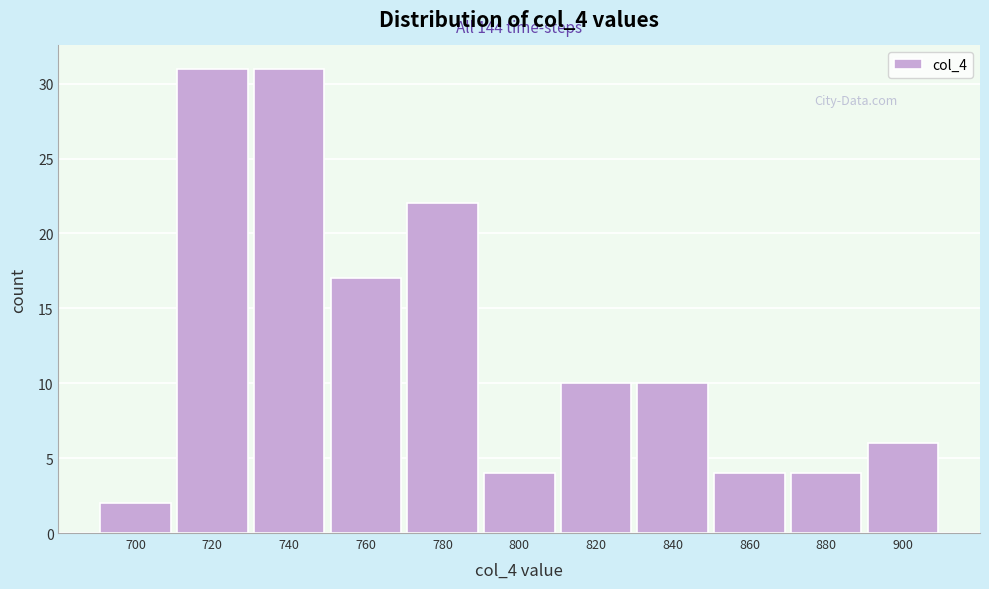

Reading left to right, what are all the values shown in this chart?

2	31	31	17	22	4	10	10	4	4	6